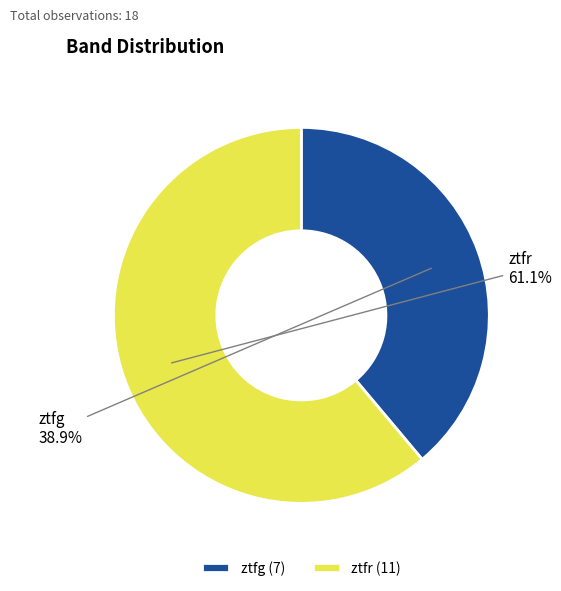

Count the number of slices in the pie.

2